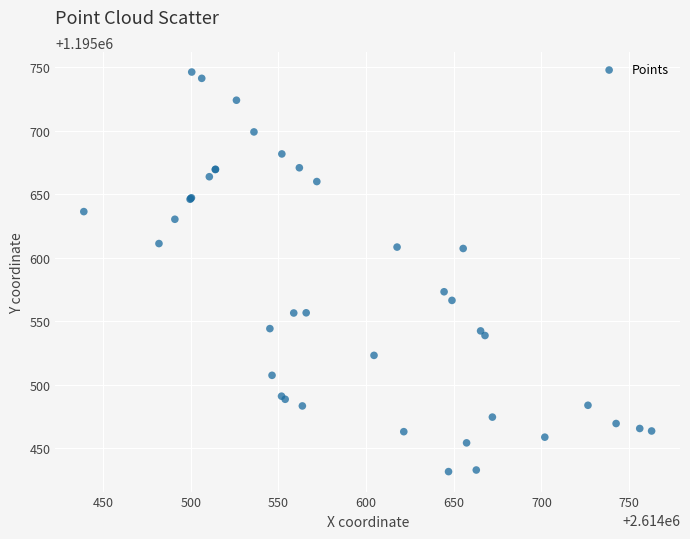

What Y value in the scatter plot is closest to 1195588?

1195573.1